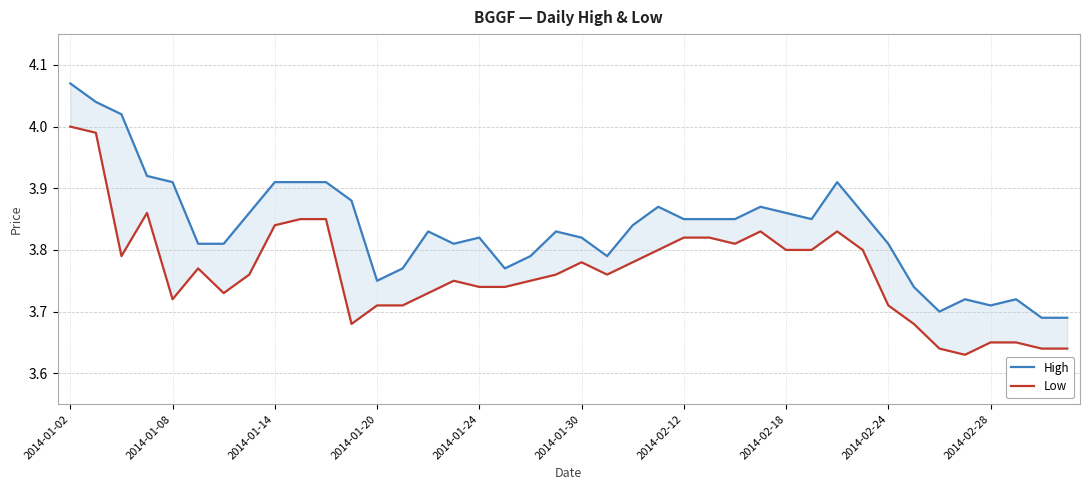

Reading right to left, transcribe all the data shown in this chart.

High: 3.7	3.7	3.7	3.7	3.7	3.7	3.7	3.8	3.9	3.9	3.9	3.9	3.9	3.9	3.9	3.9	3.9	3.8	3.8	3.8	3.8	3.8	3.8	3.8	3.8	3.8	3.8	3.8	3.9	3.9	3.9	3.9	3.9	3.8	3.8	3.9	3.9	4.0	4.0	4.1
Low: 3.6	3.6	3.6	3.6	3.6	3.6	3.7	3.7	3.8	3.8	3.8	3.8	3.8	3.8	3.8	3.8	3.8	3.8	3.8	3.8	3.8	3.8	3.7	3.7	3.8	3.7	3.7	3.7	3.7	3.9	3.9	3.8	3.8	3.7	3.8	3.7	3.9	3.8	4.0	4.0